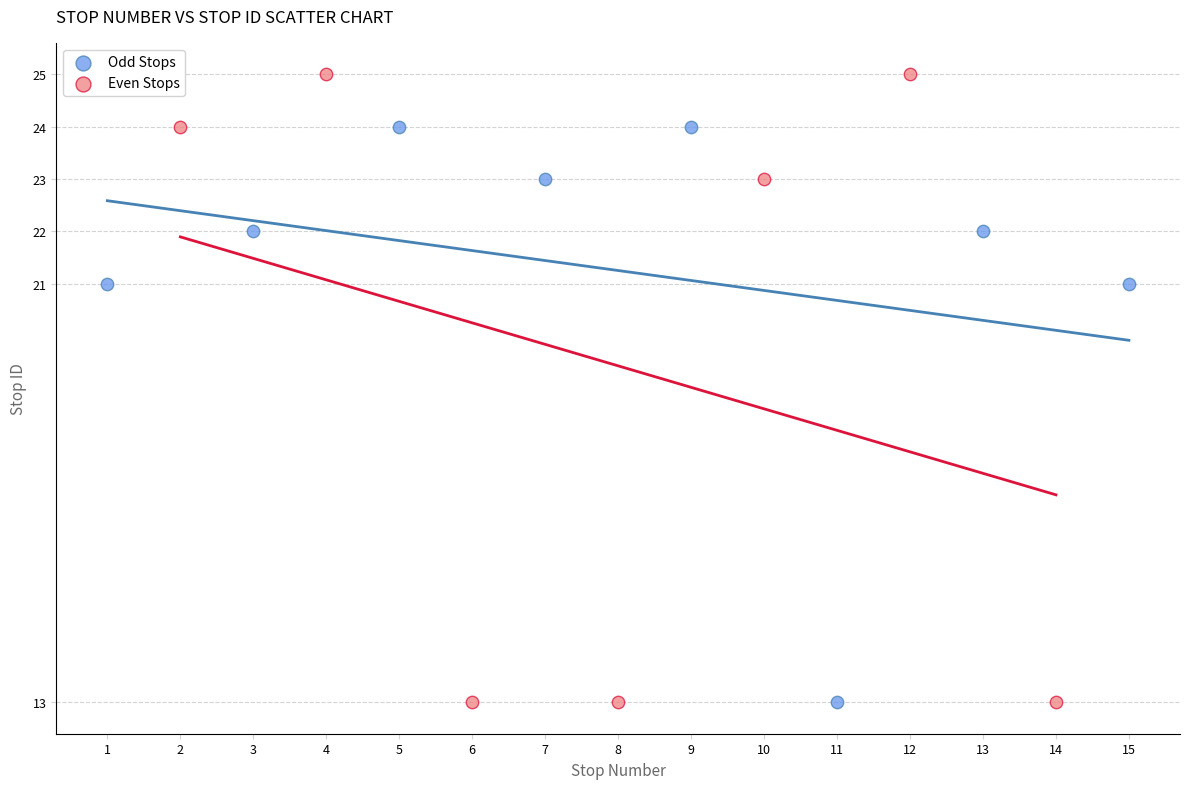

What are all the series names shown in the legend?

Odd Stops, Even Stops